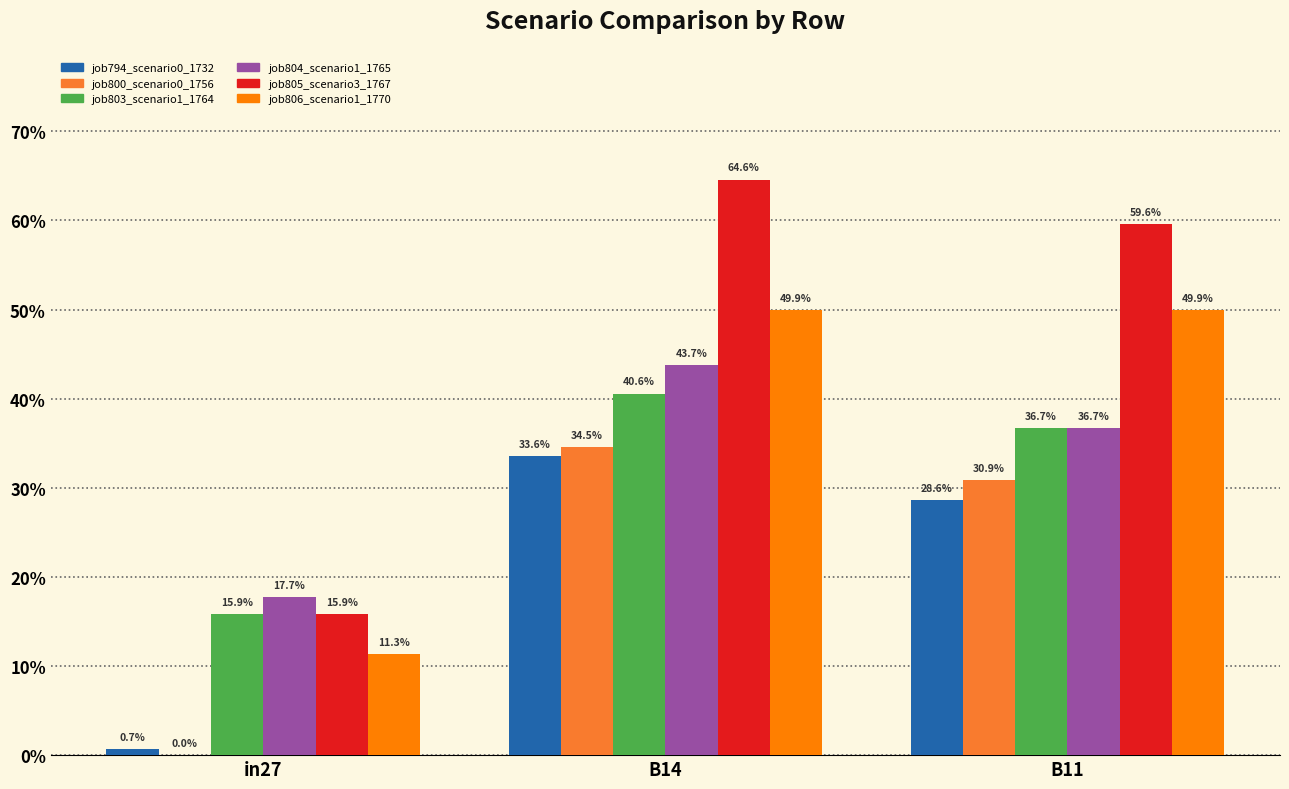

Are the bars grouped side by side (vs. stacked)?

Yes